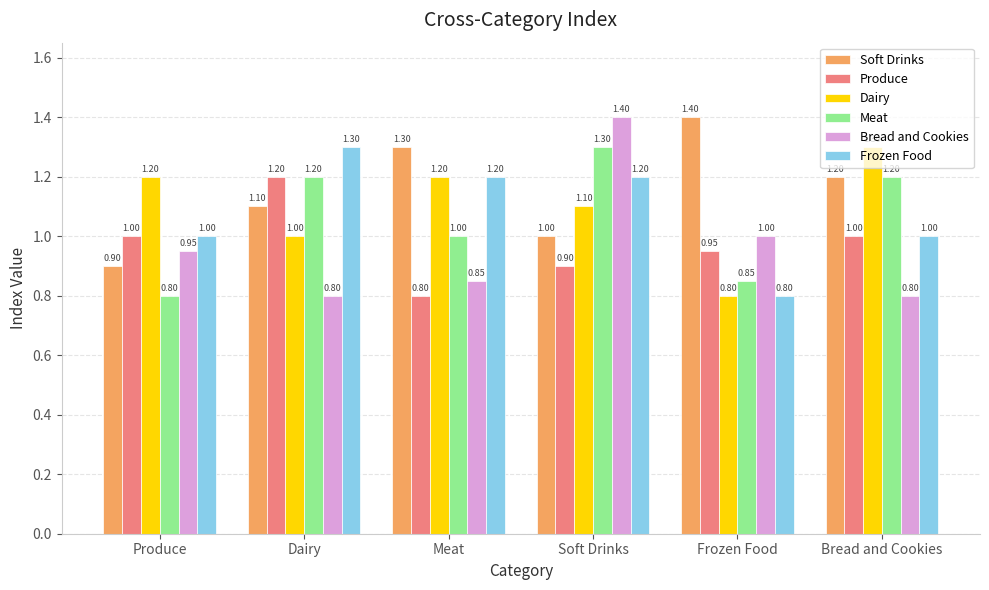

How many data points does each series have?

6